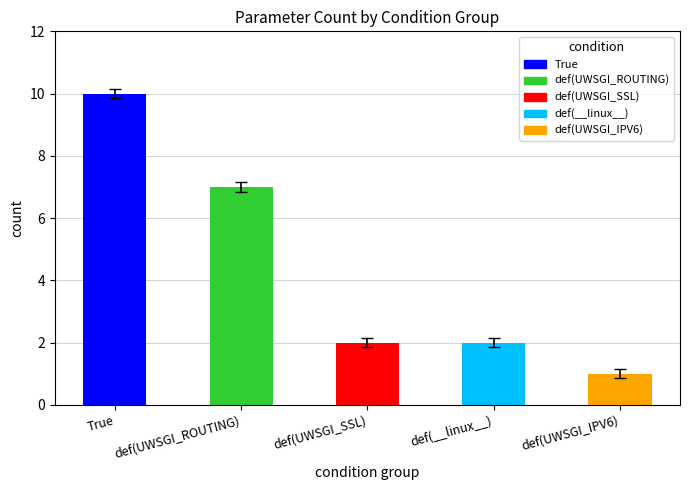

Reading right to left, list all the values displayed in this chart.

1	2	2	7	10